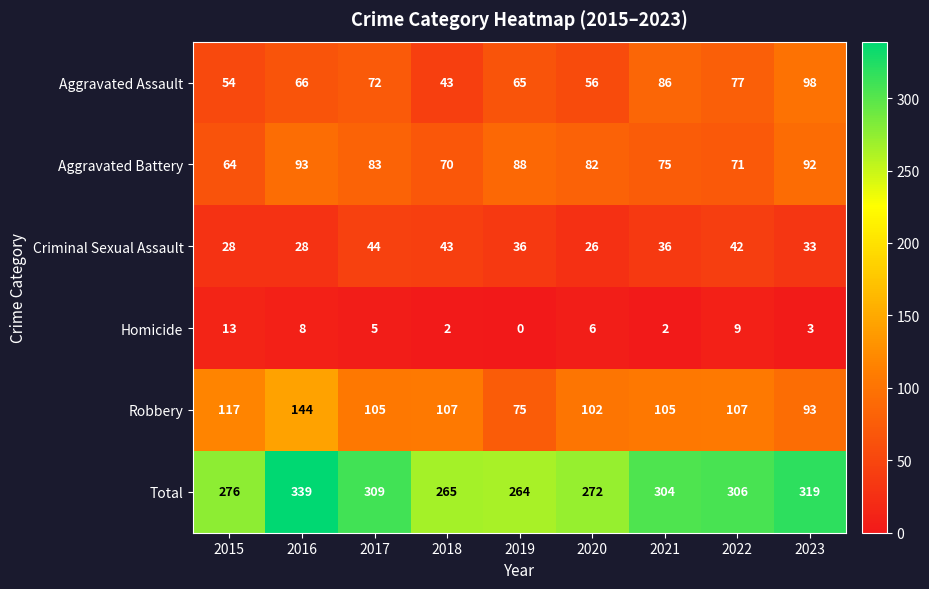

List the labels in order of Total value, smallest first.

2019, 2018, 2020, 2015, 2021, 2022, 2017, 2023, 2016